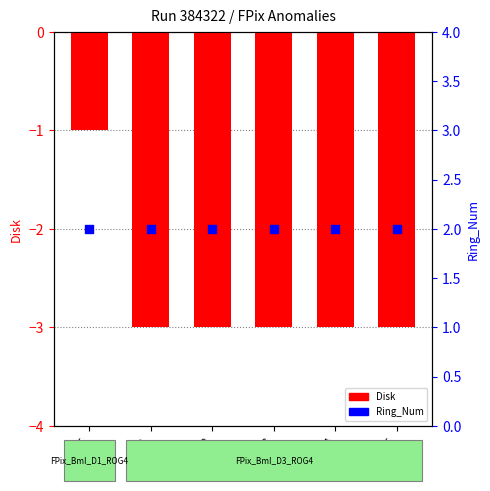

Which series has the largest Y range (max minus min)?

Disk